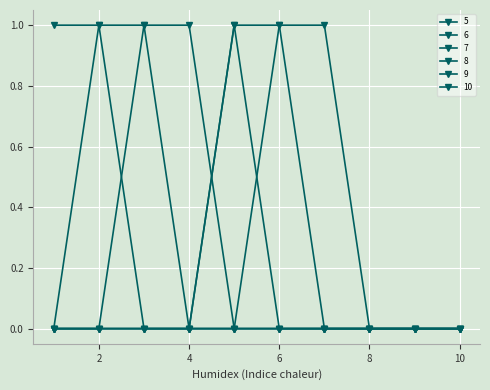

Which series has the largest total across all categories?

5